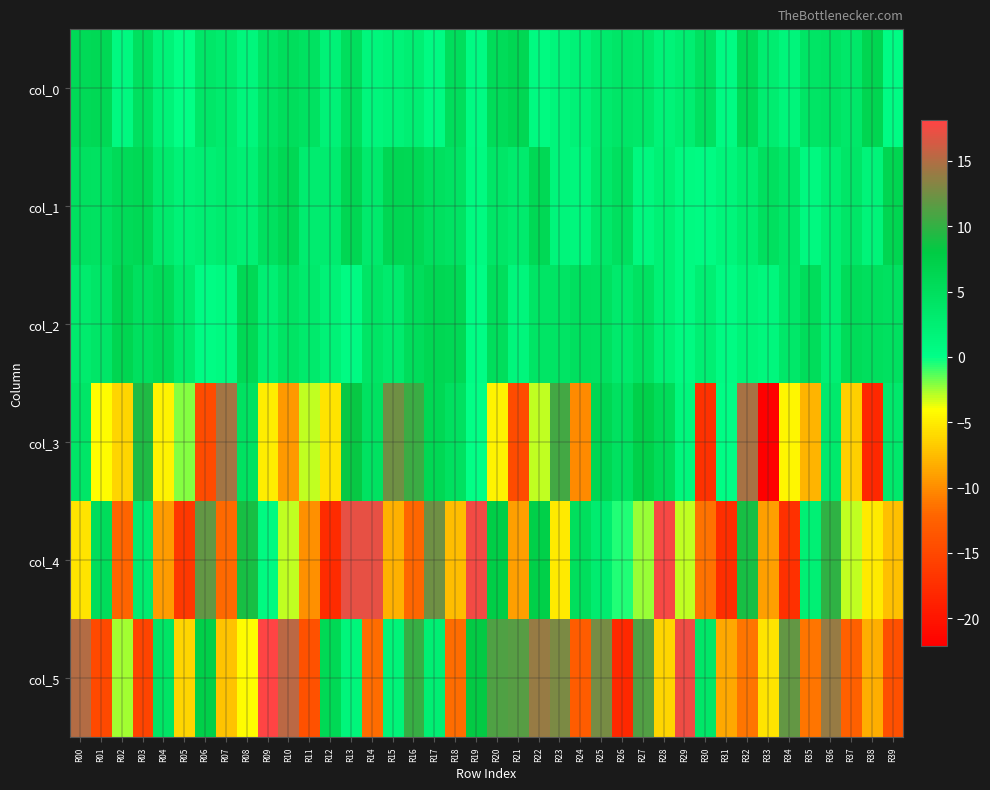

Reading left to right, extract all data points from this chart.

col_0: R00=5.8	R01=6.0	R02=1.0	R03=4.8	R04=1.9	R05=0.0	R06=3.7	R07=3.1	R08=1.4	R09=4.2	R10=5.2	R11=4.5	R12=2.1	R13=4.9	R14=1.4	R15=1.9	R16=2.4	R17=0.5	R18=5.2	R19=0.6	R20=5.5	R21=6.3	R22=0.7	R23=1.6	R24=2.1	R25=3.2	R26=4.0	R27=3.5	R28=1.8	R29=2.7	R30=4.7	R31=0.6	R32=5.8	R33=2.9	R34=1.6	R35=4.1	R36=4.4	R37=3.7	R38=6.5	R39=0.5
col_1: R00=4.8	R01=4.5	R02=5.6	R03=6.0	R04=3.2	R05=2.0	R06=2.5	R07=2.9	R08=2.3	R09=4.8	R10=6.1	R11=3.0	R12=2.9	R13=6.3	R14=3.2	R15=6.3	R16=6.0	R17=4.8	R18=4.4	R19=0.8	R20=3.9	R21=3.1	R22=6.0	R23=1.5	R24=1.2	R25=3.6	R26=4.9	R27=1.1	R28=2.2	R29=0.8	R30=0.6	R31=1.5	R32=2.8	R33=4.8	R34=3.8	R35=0.9	R36=2.5	R37=3.8	R38=1.8	R39=6.4
col_2: R00=3.1	R01=3.9	R02=6.4	R03=4.9	R04=5.6	R05=3.1	R06=0.4	R07=0.7	R08=6.0	R09=2.6	R10=4.2	R11=3.2	R12=2.0	R13=0.6	R14=4.0	R15=3.1	R16=5.3	R17=6.2	R18=6.0	R19=0.3	R20=5.2	R21=1.3	R22=4.0	R23=4.2	R24=4.9	R25=4.6	R26=3.3	R27=4.5	R28=2.2	R29=0.8	R30=2.5	R31=0.6	R32=1.7	R33=1.2	R34=3.6	R35=5.3	R36=2.5	R37=5.5	R38=5.0	R39=4.8
col_3: R00=4.0	R01=-4.2	R02=-6.2	R03=9.3	R04=-4.6	R05=-2.1	R06=-14.6	R07=14.4	R08=4.5	R09=-4.9	R10=-9.4	R11=-3.1	R12=-5.4	R13=8.3	R14=4.6	R15=12.4	R16=10.4	R17=6.1	R18=4.7	R19=0.0	R20=-4.7	R21=-14.7	R22=-3.1	R23=10.6	R24=-10.2	R25=6.3	R26=4.7	R27=7.3	R28=5.5	R29=1.3	R30=-17.2	R31=0.2	R32=14.5	R33=-22.2	R34=-4.5	R35=-7.8	R36=3.3	R37=-6.4	R38=-18.1	R39=3.4
col_4: R00=-5.3	R01=5.4	R02=-12.2	R03=3.0	R04=-9.2	R05=-16.5	R06=11.9	R07=-11.8	R08=8.9	R09=0.8	R10=-3.0	R11=-9.8	R12=-17.8	R13=17.1	R14=17.1	R15=-8.0	R16=-11.9	R17=12.4	R18=-7.5	R19=17.7	R20=7.7	R21=-9.1	R22=7.3	R23=-5.0	R24=5.0	R25=3.0	R26=-0.4	R27=-2.4	R28=17.8	R29=-3.1	R30=-11.4	R31=-17.5	R32=8.9	R33=-9.0	R34=-17.3	R35=2.3	R36=9.9	R37=-3.0	R38=-5.1	R39=-7.2
col_5: R00=15.1	R01=-14.8	R02=-2.6	R03=-15.3	R04=4.0	R05=-6.2	R06=7.3	R07=-7.2	R08=-4.1	R09=18.2	R10=15.4	R11=-14.1	R12=6.0	R13=1.6	R14=-11.6	R15=1.8	R16=10.2	R17=2.5	R18=-11.7	R19=8.1	R20=11.1	R21=11.4	R22=13.9	R23=12.9	R24=-13.0	R25=12.7	R26=-18.1	R27=11.4	R28=-6.2	R29=17.5	R30=3.8	R31=-8.5	R32=-11.2	R33=-5.3	R34=11.9	R35=-11.3	R36=14.0	R37=-12.6	R38=-8.2	R39=-14.2